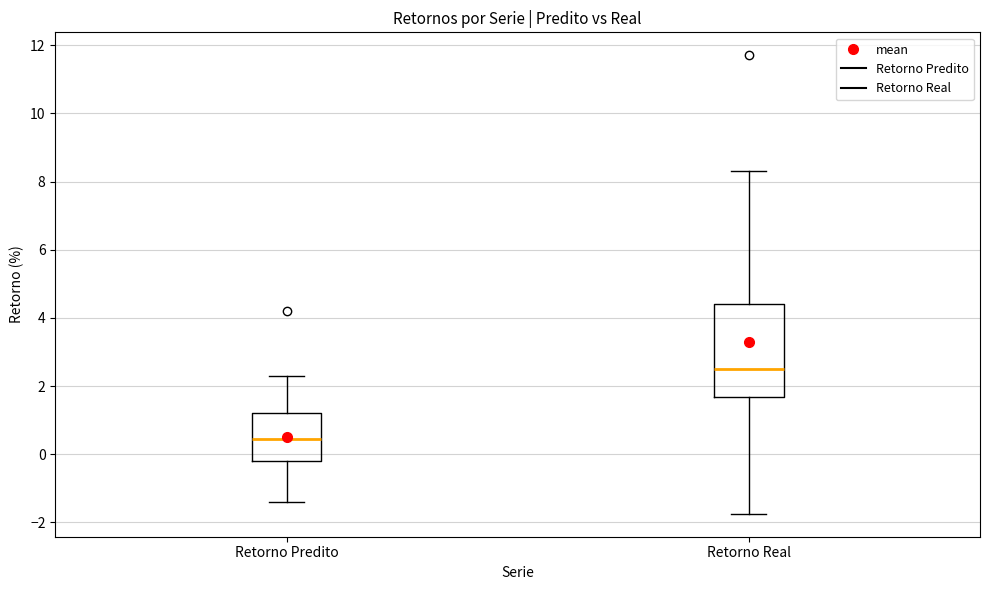

Where does the lower whisker of the box for Retorno Predito end on the y-axis? The values are not printed on the chart, so give them approximately, as read against the axis.

-1.4